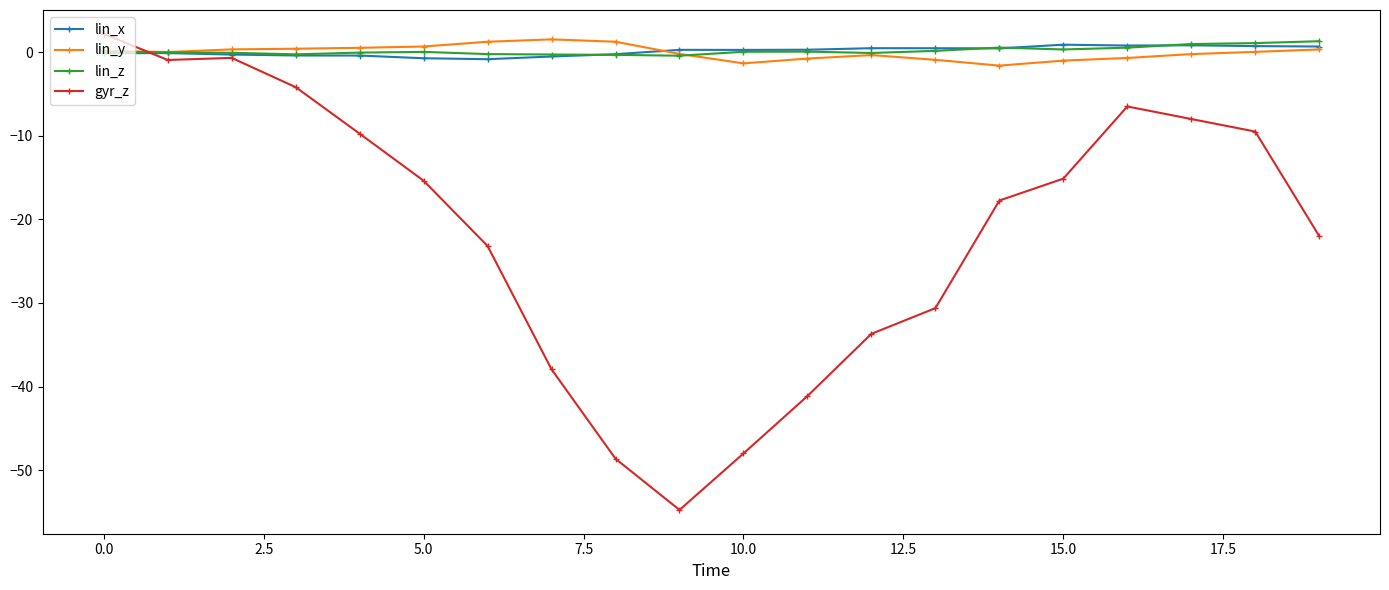

How many times do lin_y and gyr_z cross each other?

1